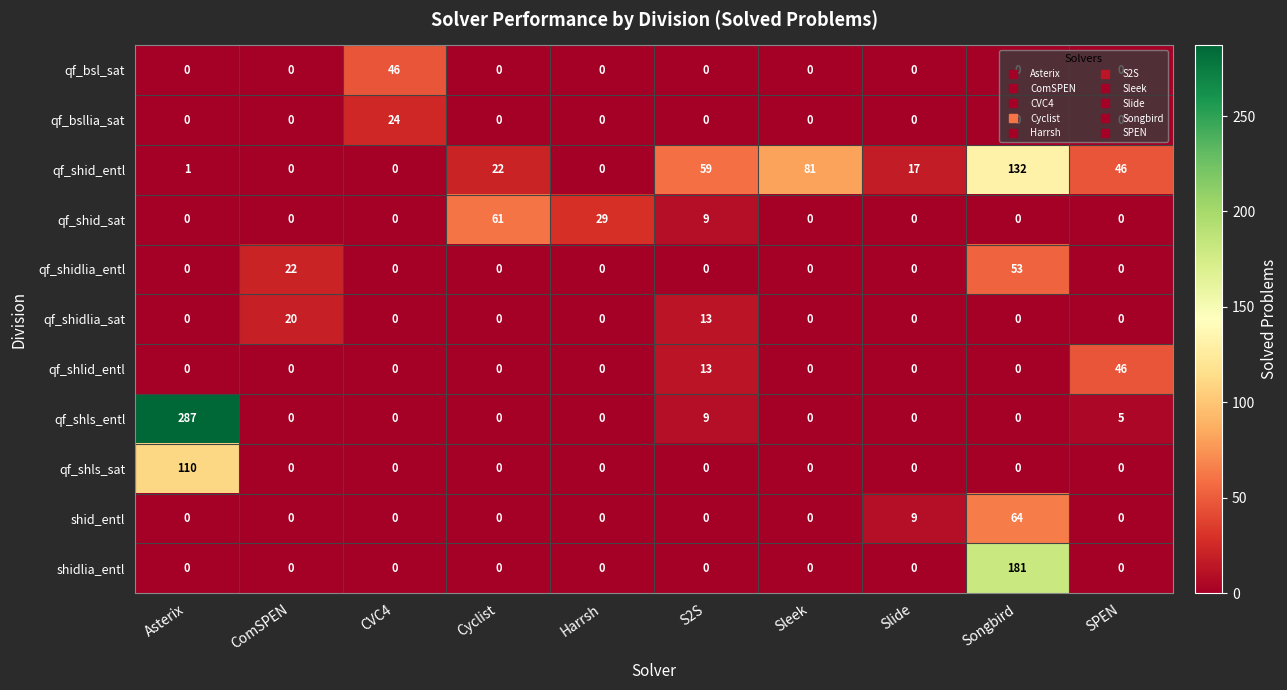

What is the difference between the maximum and minimum values in the qf_shidlia_sat series?

20